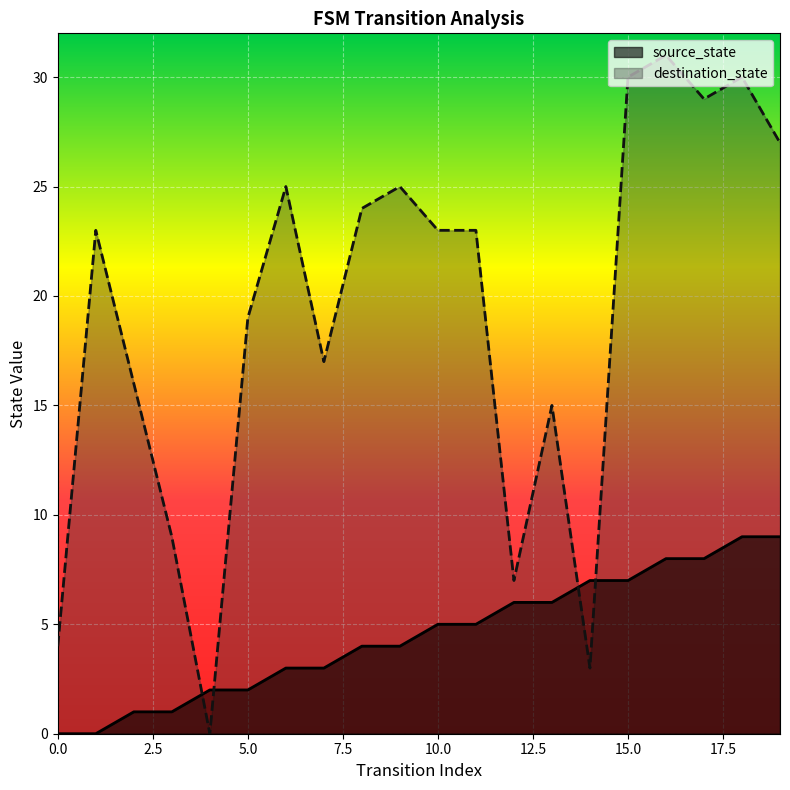

Between which two adjacent categories do destination_state and source_state first intersect?

3 and 4